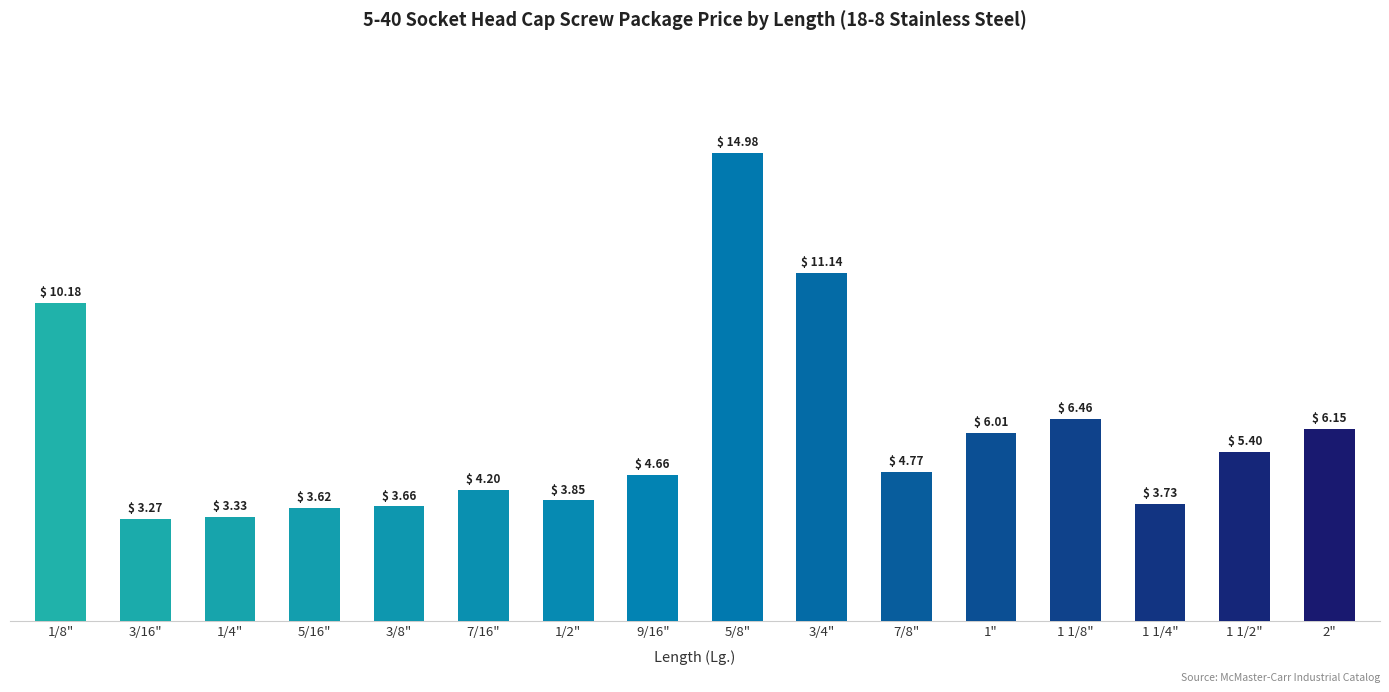

Rank the categories by value from lowest to highest.

3/16", 1/4", 5/16", 3/8", 1 1/4", 1/2", 7/16", 9/16", 7/8", 1 1/2", 1", 2", 1 1/8", 1/8", 3/4", 5/8"